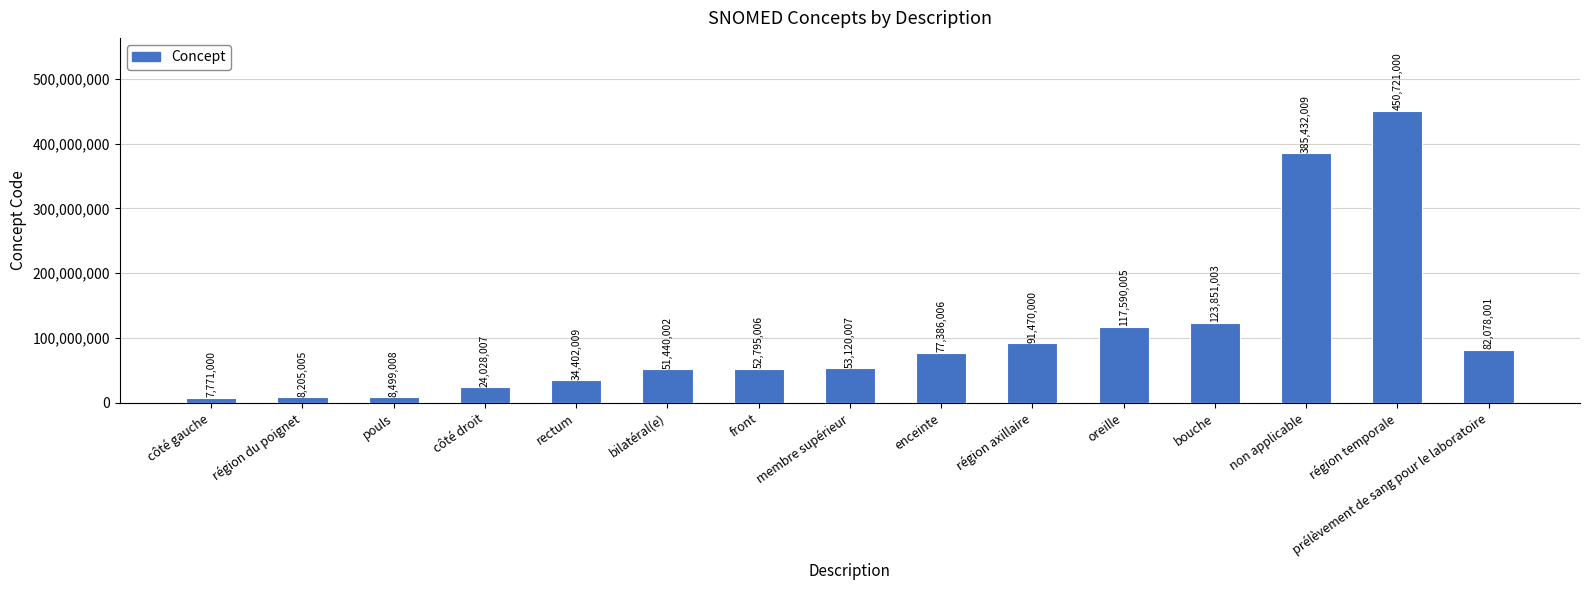

List the labels in order of value, smallest first.

côté gauche, région du poignet, pouls, côté droit, rectum, bilatéral(e), front, membre supérieur, enceinte, prélèvement de sang pour le laboratoire, région axillaire, oreille, bouche, non applicable, région temporale